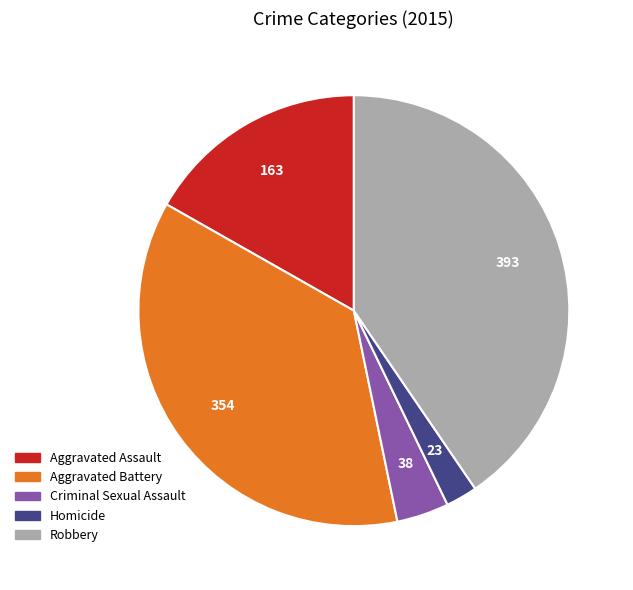

Which has a higher value, Robbery or Aggravated Assault?

Robbery